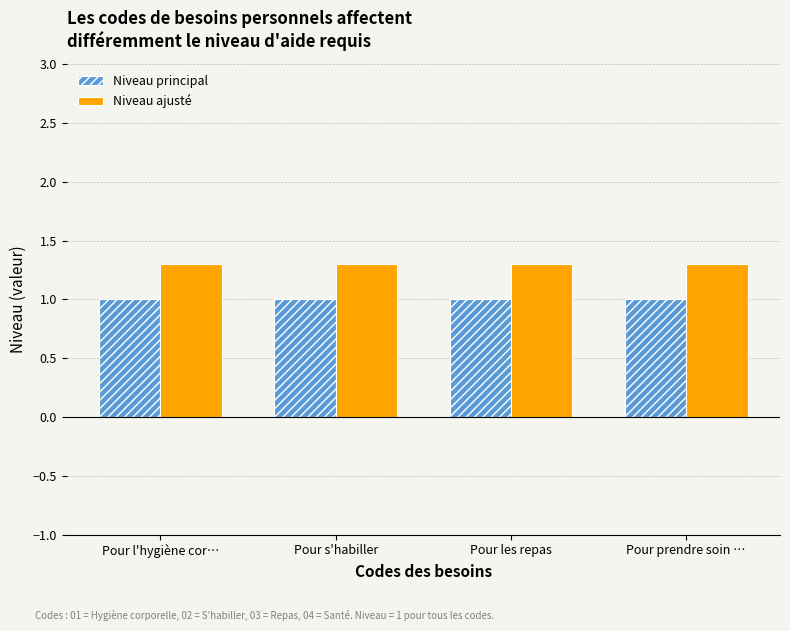

Does the chart contain any negative values?

No